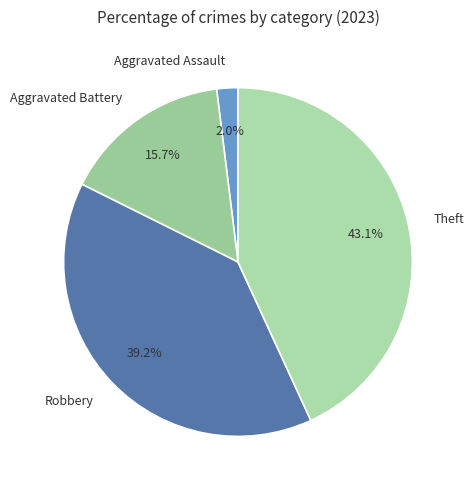

Approximately how many times larger is the value at Theft compared to Robbery?

1.1